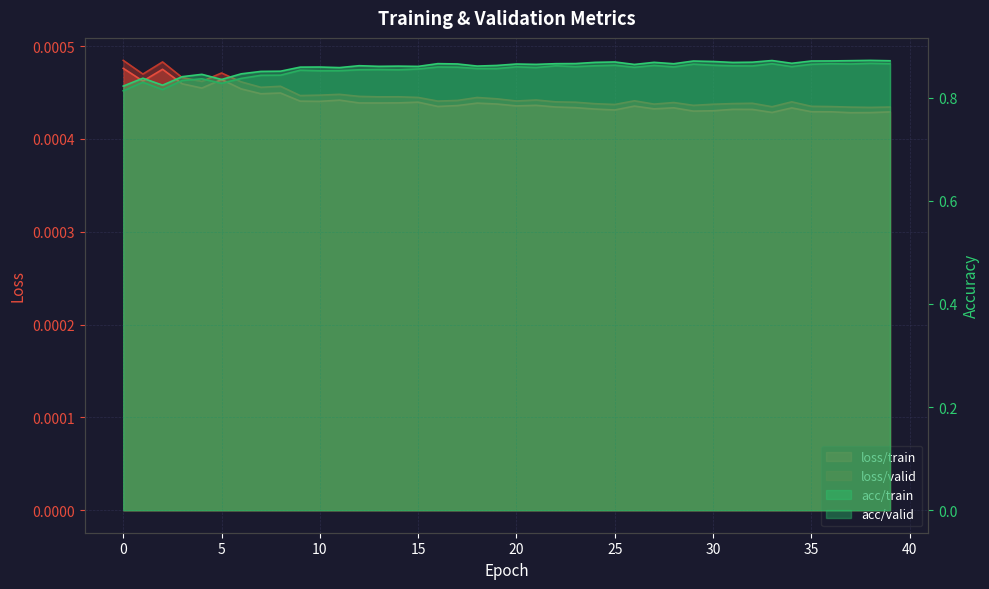

Count the acc/valid values in the range 0 to 1.

40